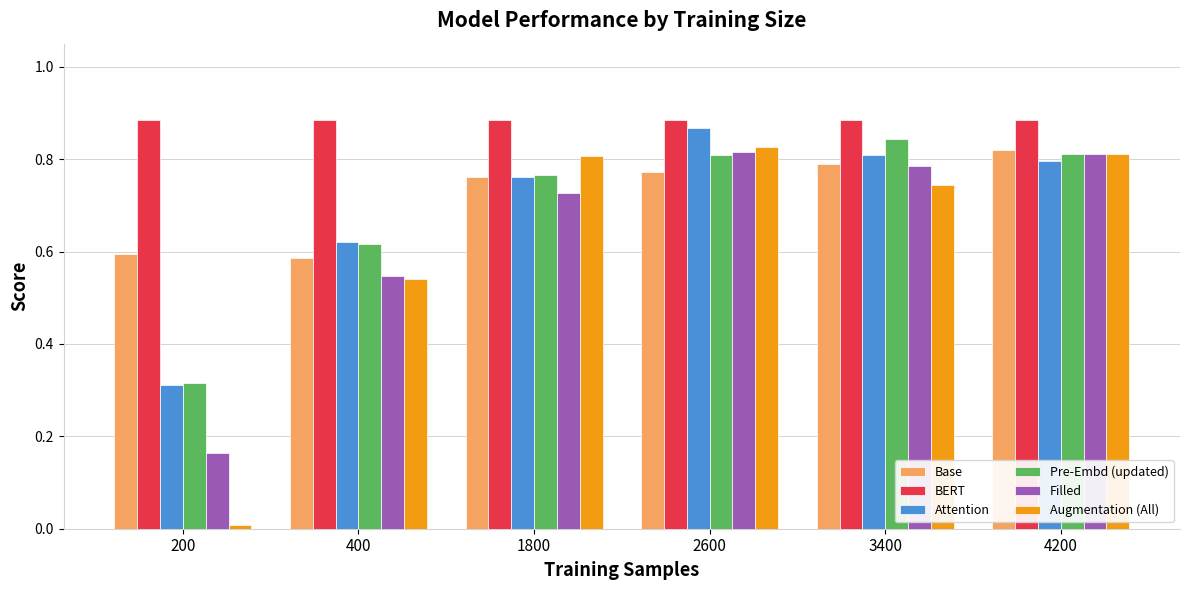

What is the sum of the Pre-Embd (updated) values at 3400 and 200?

1.2